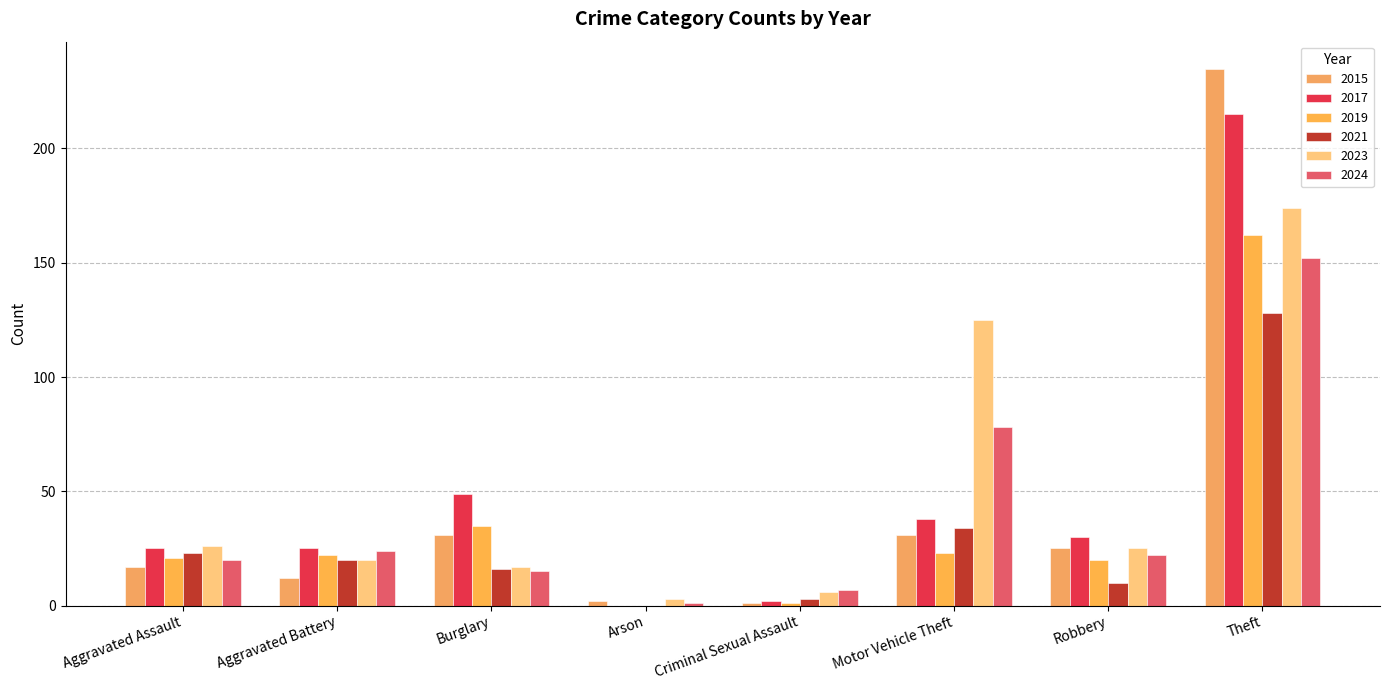

At how many categories does at least one series exceed 34?

3